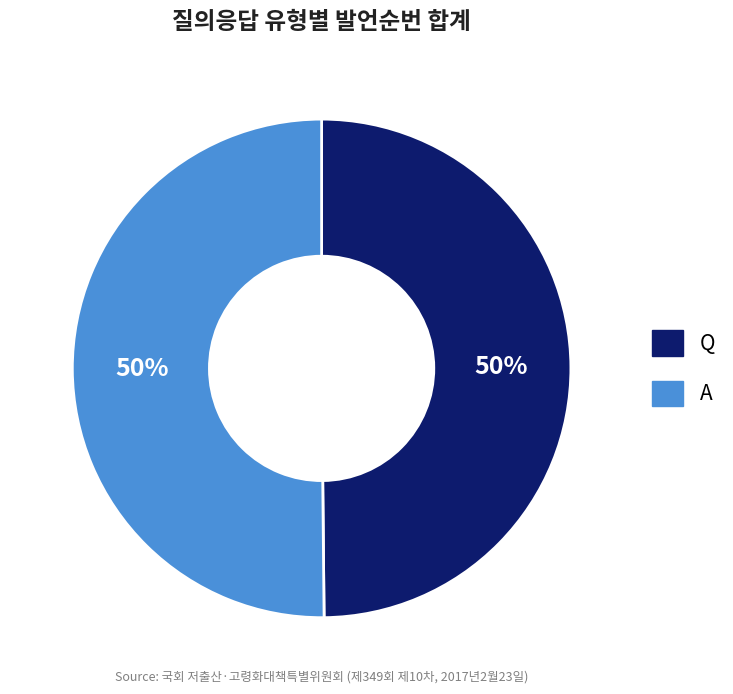

True or false: Q accounts for 50% of the total.

True